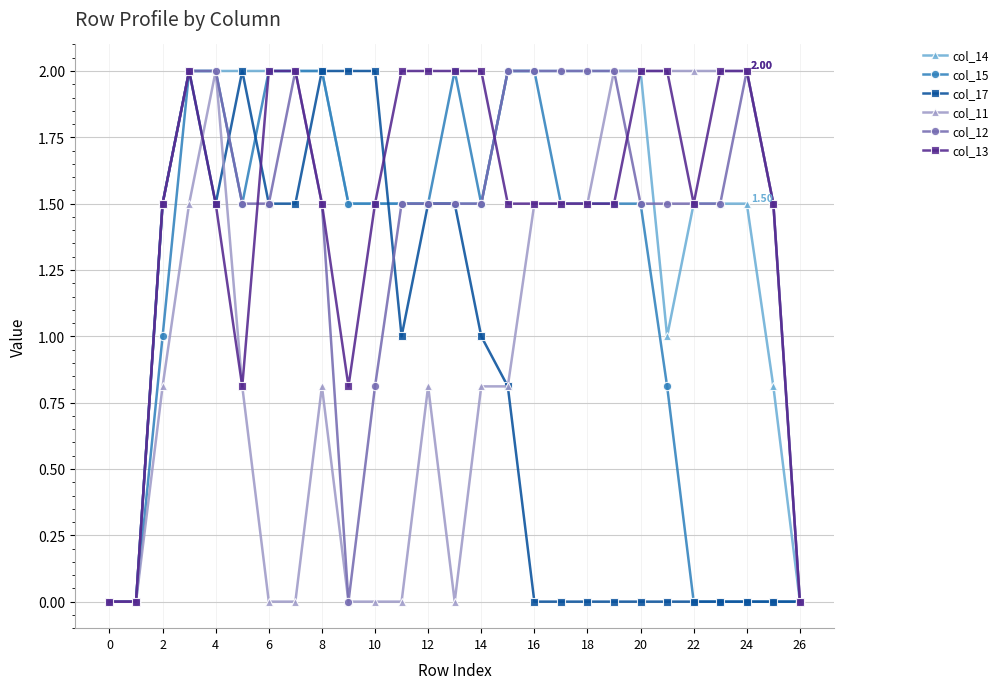

At how many categories does at least one series exceed 1?

24